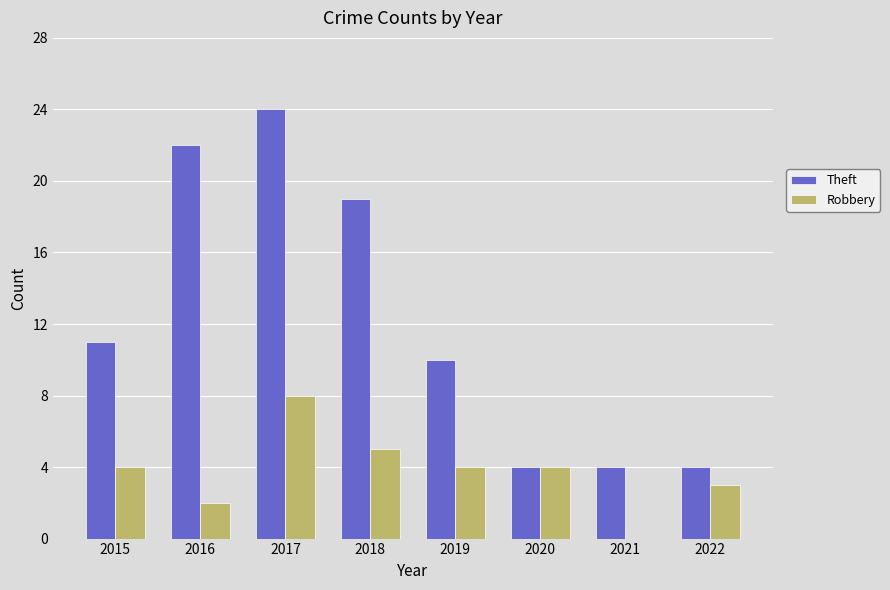

Which category has the highest value in the Robbery series?

2017